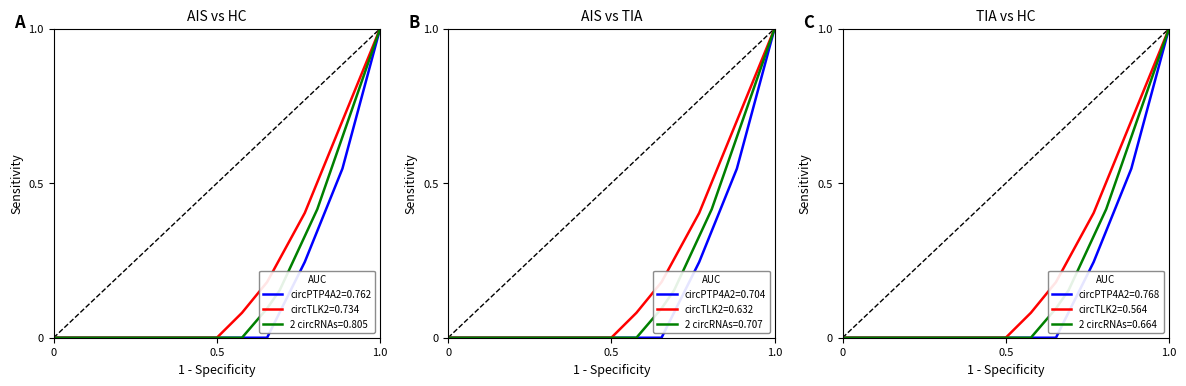

What is the highest value of the circTLK2=0.734 series?

1.0